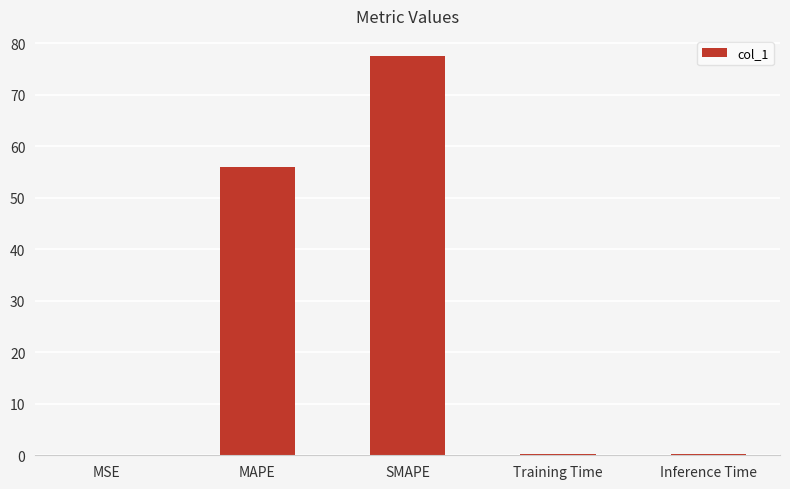

What is the greatest value displayed?

77.6